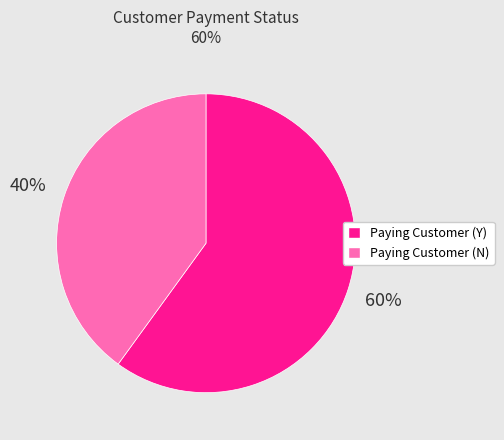

What is the largest slice in the pie chart?

Paying Customer (Y)